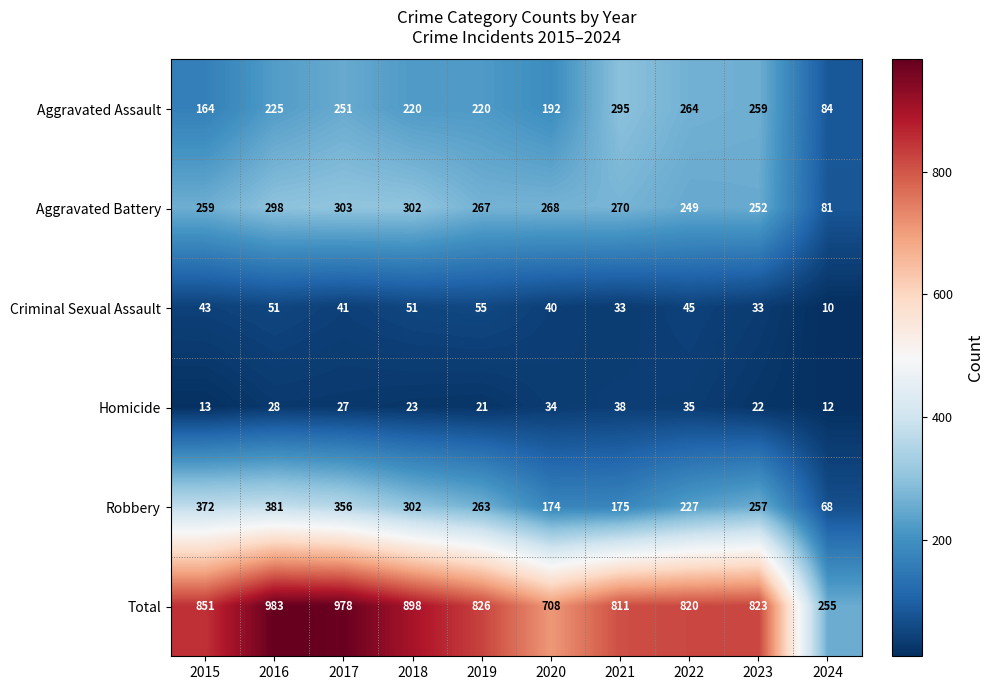

Rank the series at 2015 from highest to lowest value.

Total, Robbery, Aggravated Battery, Aggravated Assault, Criminal Sexual Assault, Homicide